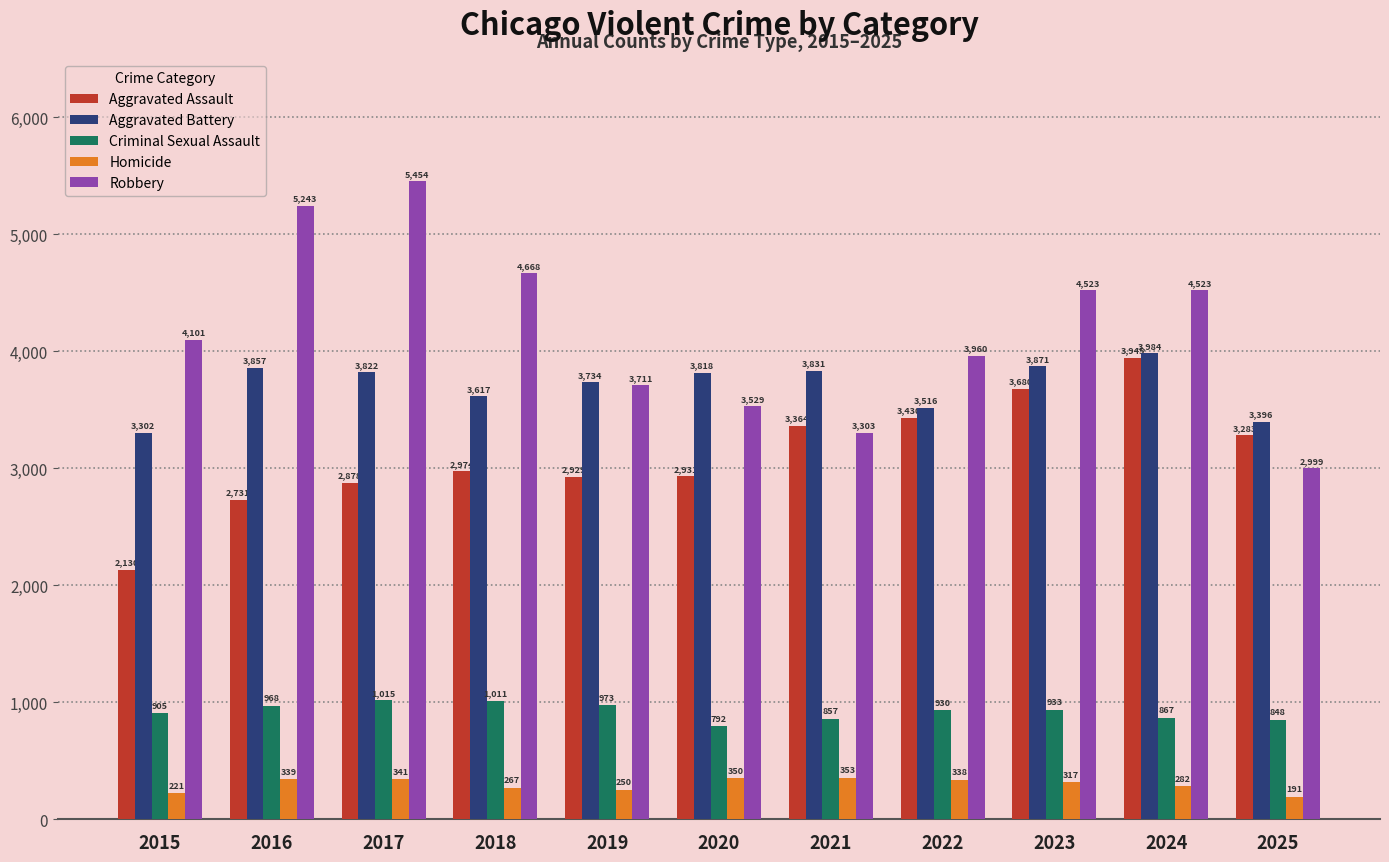

At which label does Aggravated Battery reach its minimum?

2015